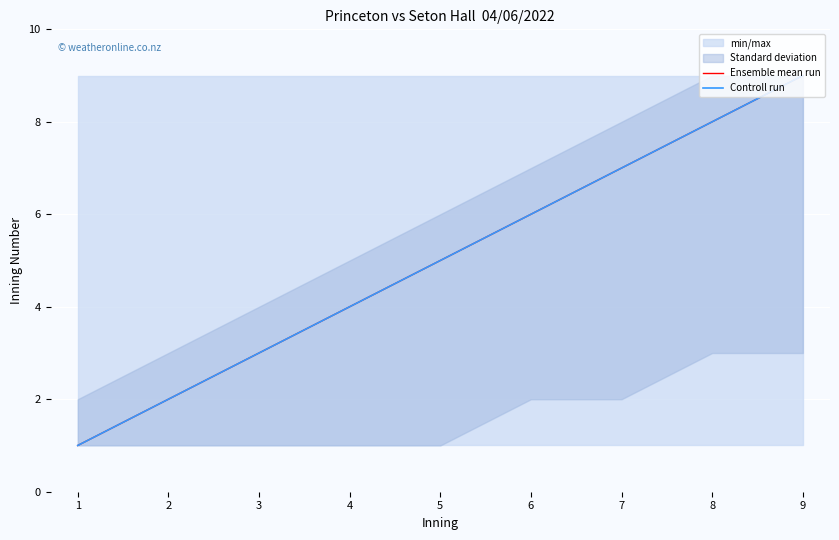

At which category is the sum across all series the highest?

9